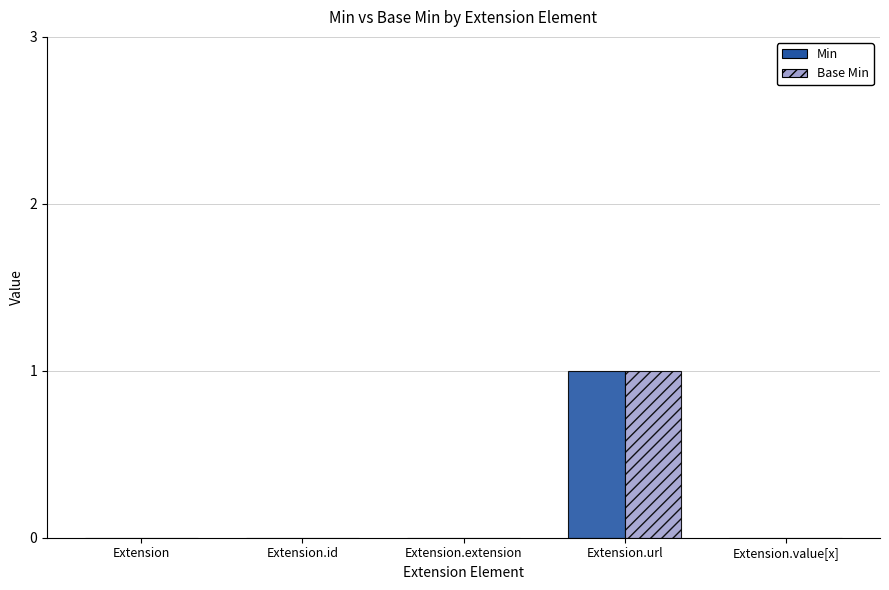

Are the bars grouped side by side (vs. stacked)?

Yes